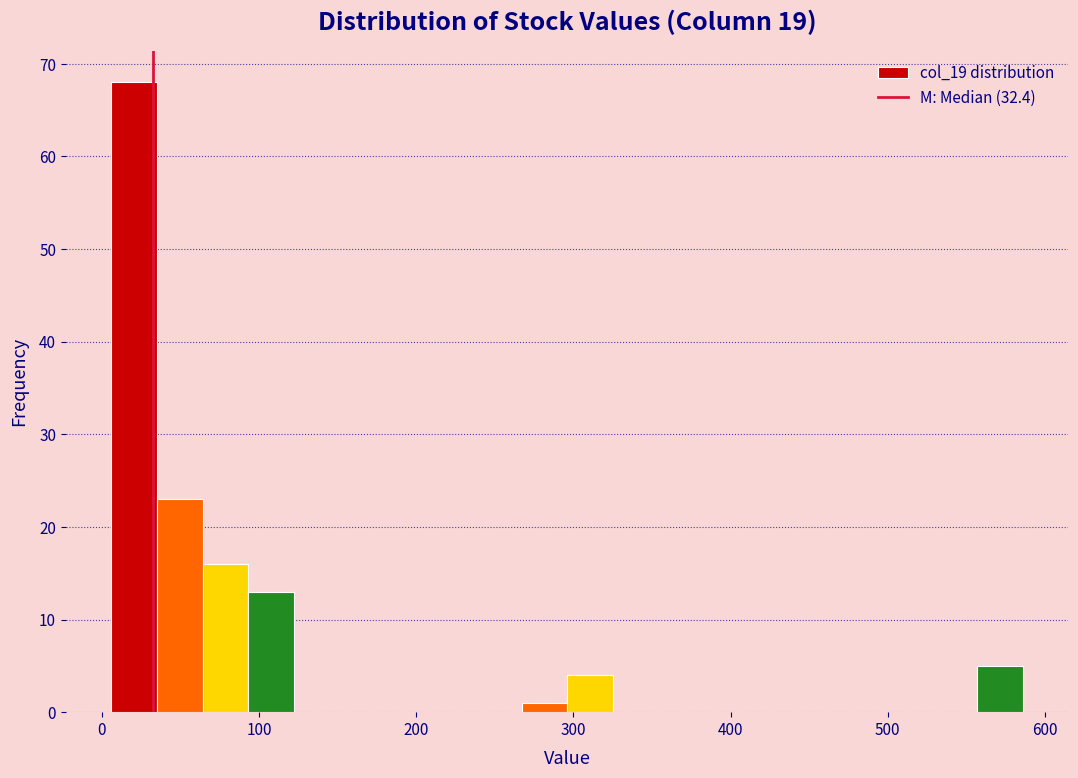

Read against the x-axis, roughly where is the centre of the tallest bar?

20